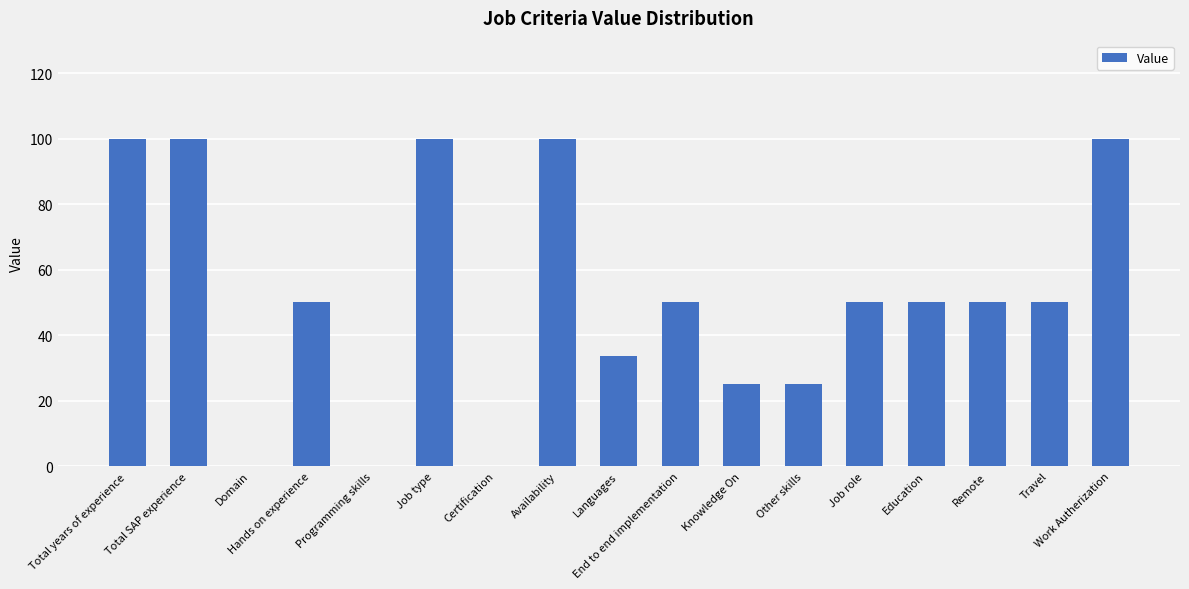

Reading right to left, extract all data points from this chart.

100.0	50.0	50.0	50.0	50.0	25.0	25.0	50.0	33.5	100.0	0.0	100.0	0.0	50.0	0.0	100.0	100.0